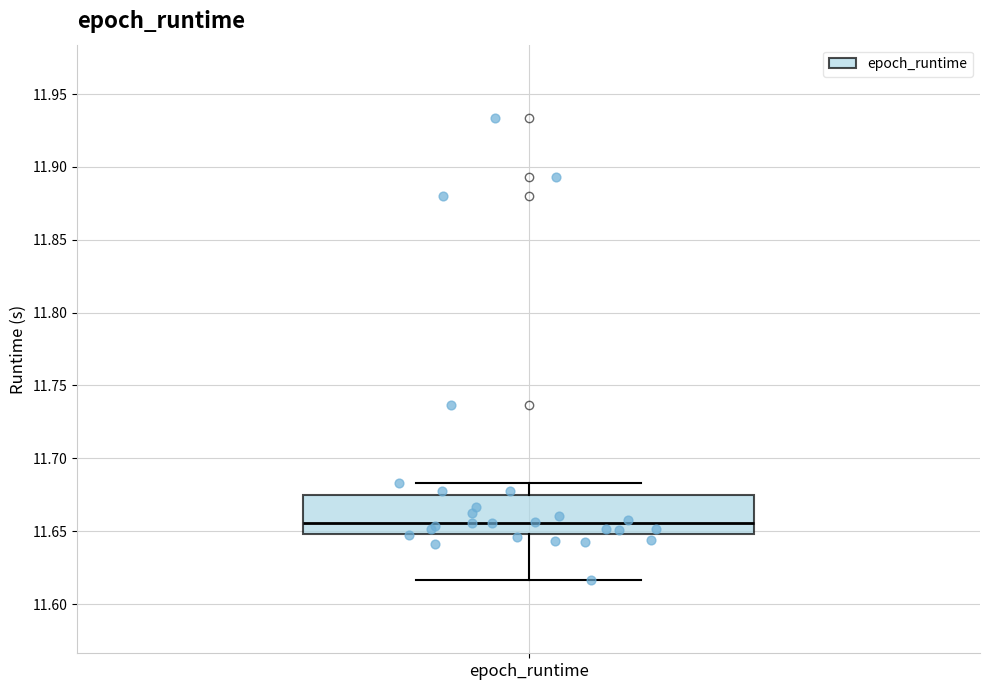

Read this box plot against the y-axis: the position of the median line, the range covered by the box, and the ends of both whiskers. The values are not printed on the chart, so give them approximately, as read against the axis.

median 11.655, box 11.650 to 11.675, whiskers 11.615 to 11.685